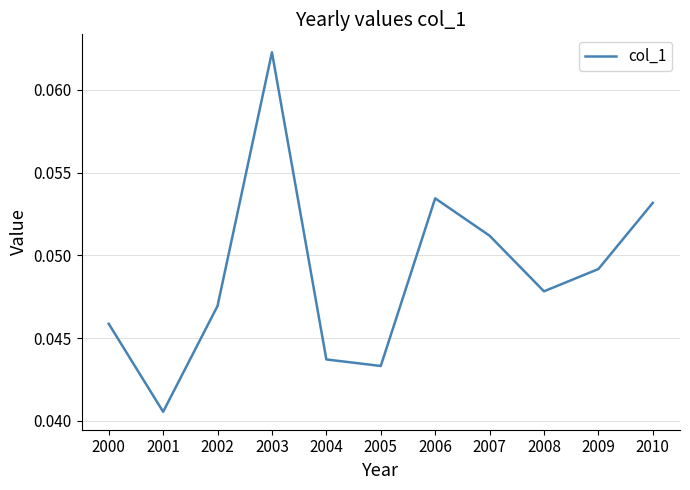

At which label is the value closest to 0?

2001